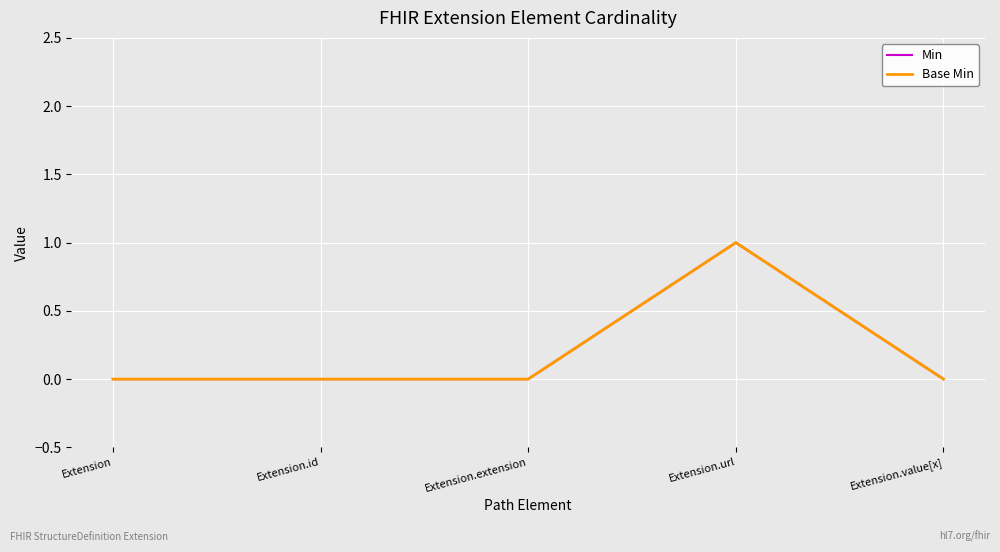

Reading left to right, transcribe all the data shown in this chart.

Min: 0	0	0	1	0
Base Min: 0	0	0	1	0